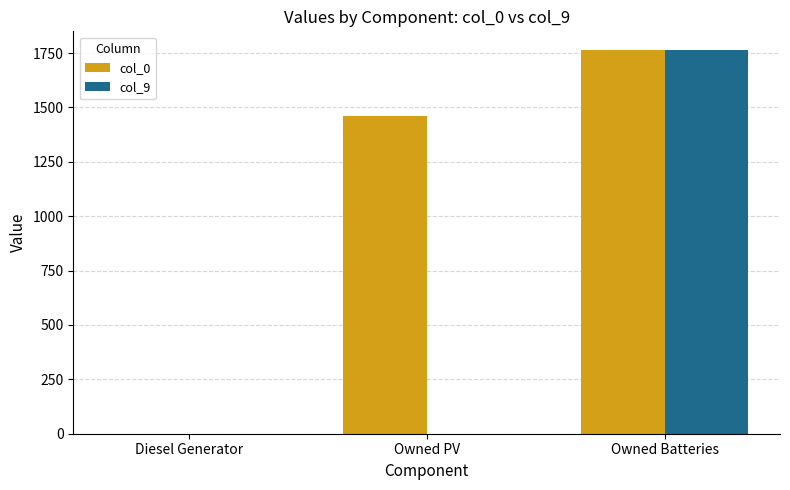

What is the average value of the col_9 series?

587